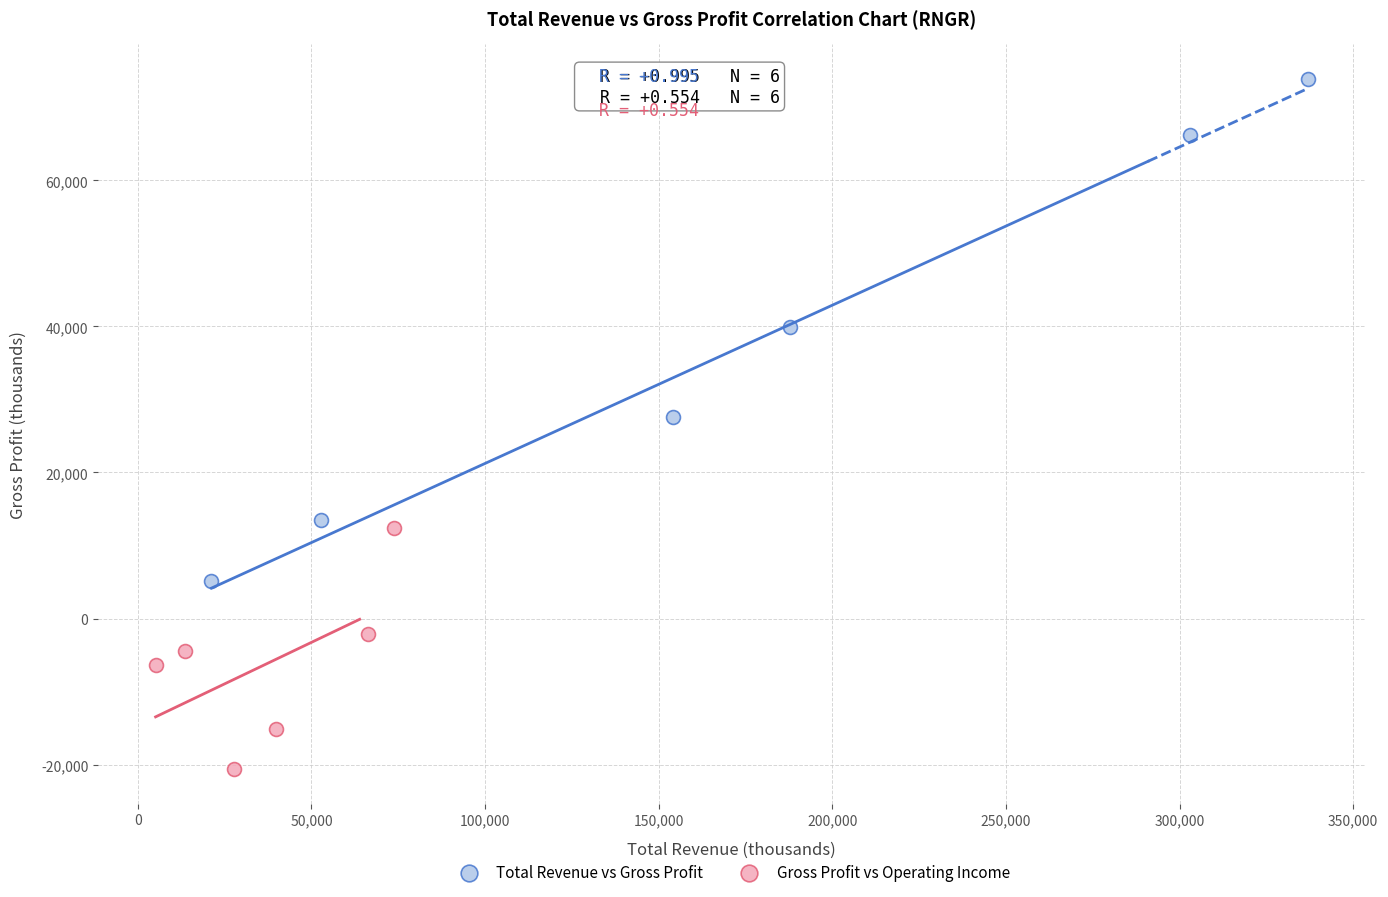

Which series has the largest Y range (max minus min)?

Total Revenue vs Gross Profit